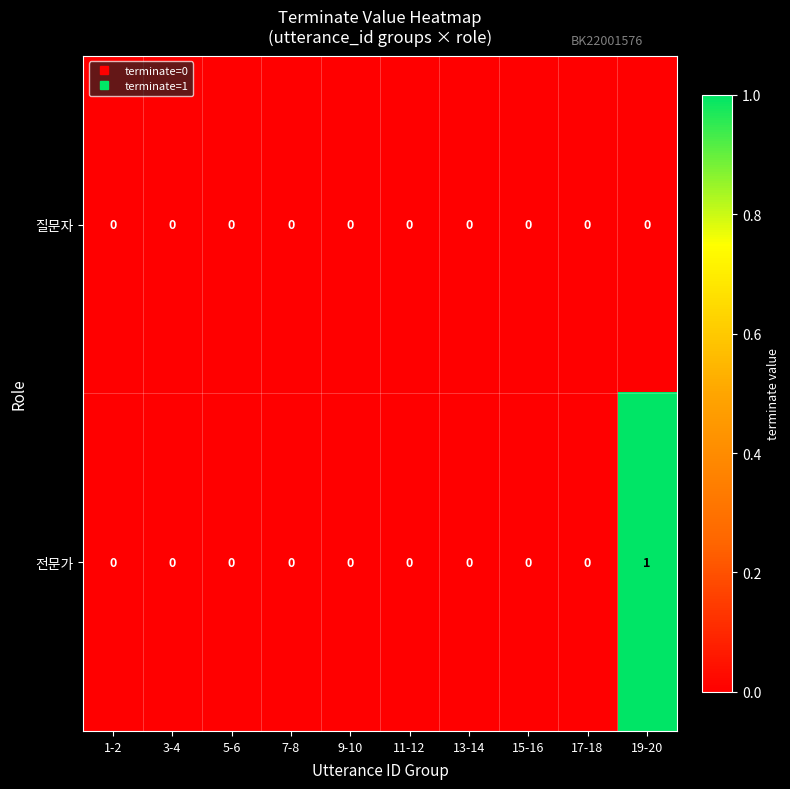

Which series has the largest total across all categories?

전문가